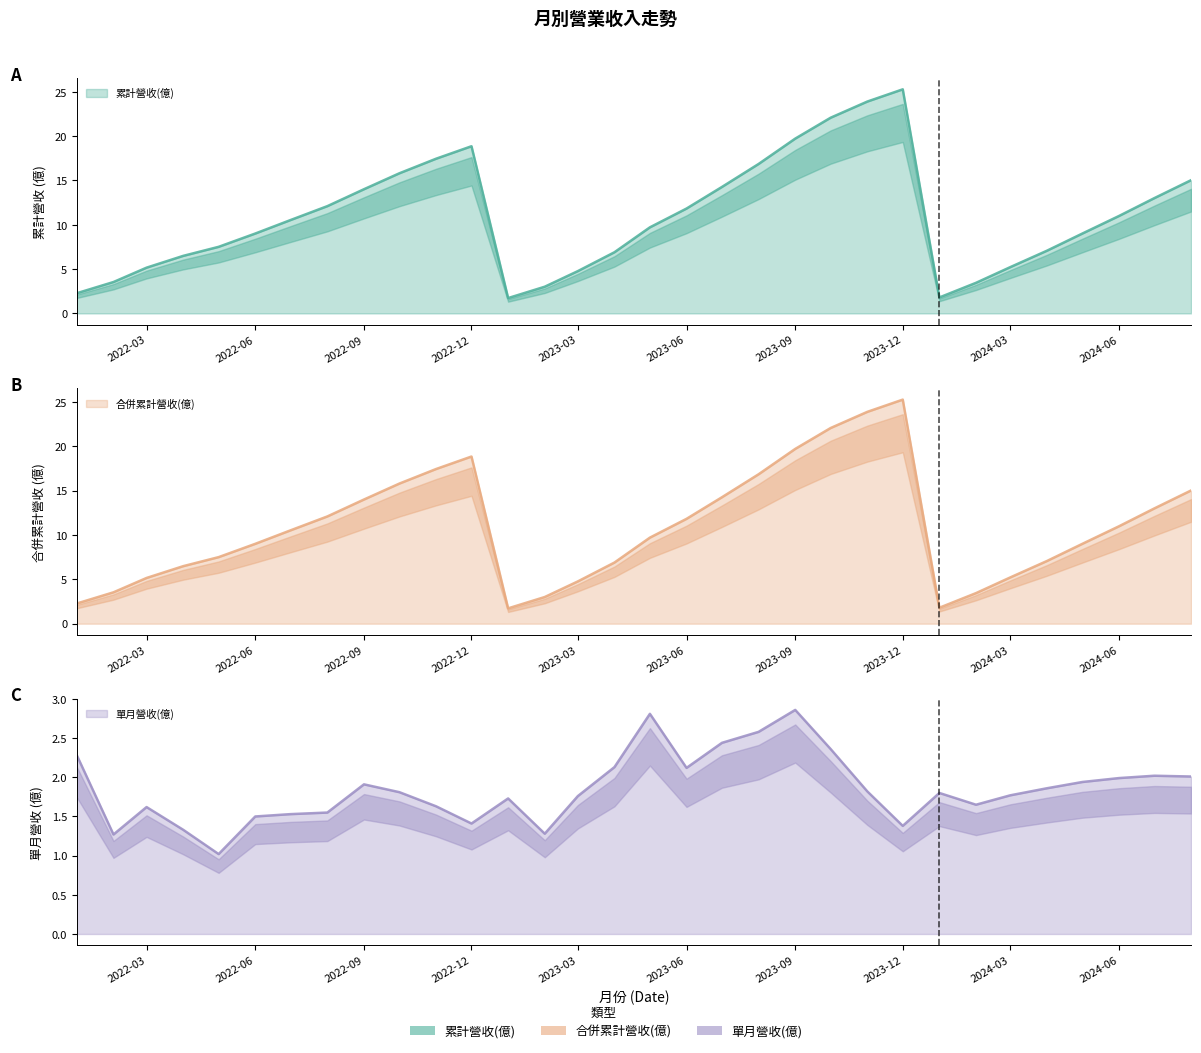

Which series has the widest spread of values?

累計營收(億)